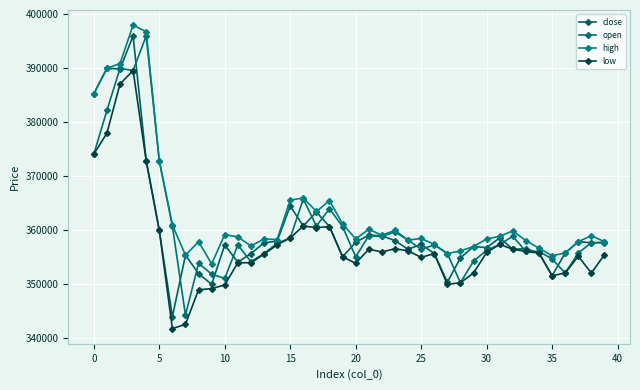

What are all the series names shown in the legend?

close, open, high, low